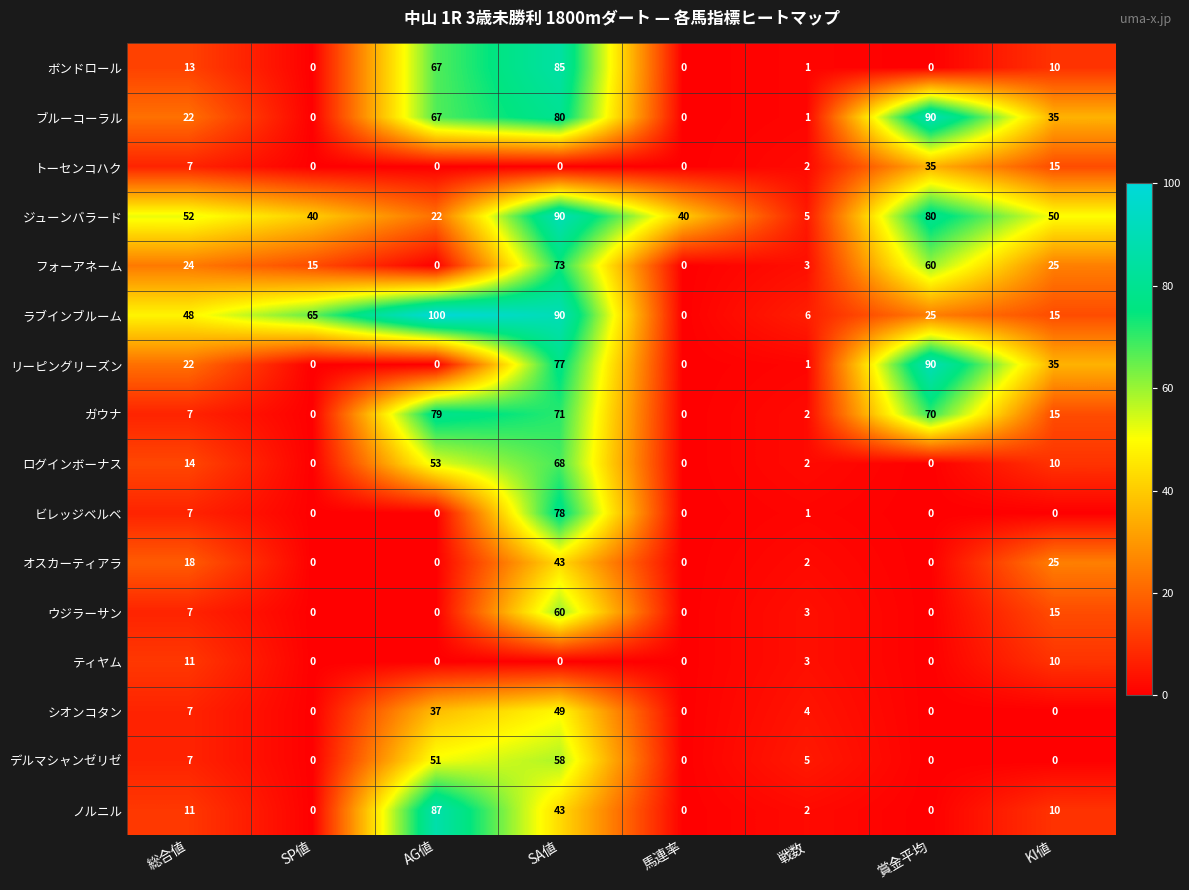

Which category has the highest value in the ウジラーサン series?

SA値